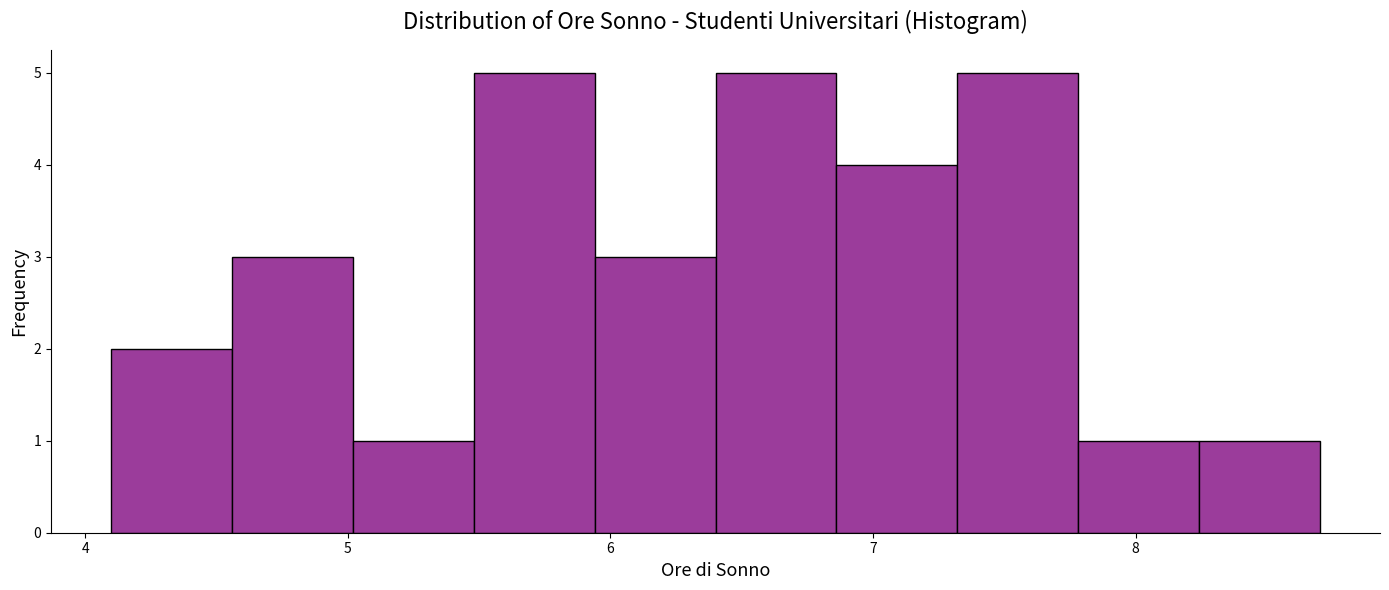

What is the height of the bar covering 5.94 to 6.40 on the x-axis? Neither the bar edges nor the heights are printed on the chart, so give them approximately, as read against the axes.

3